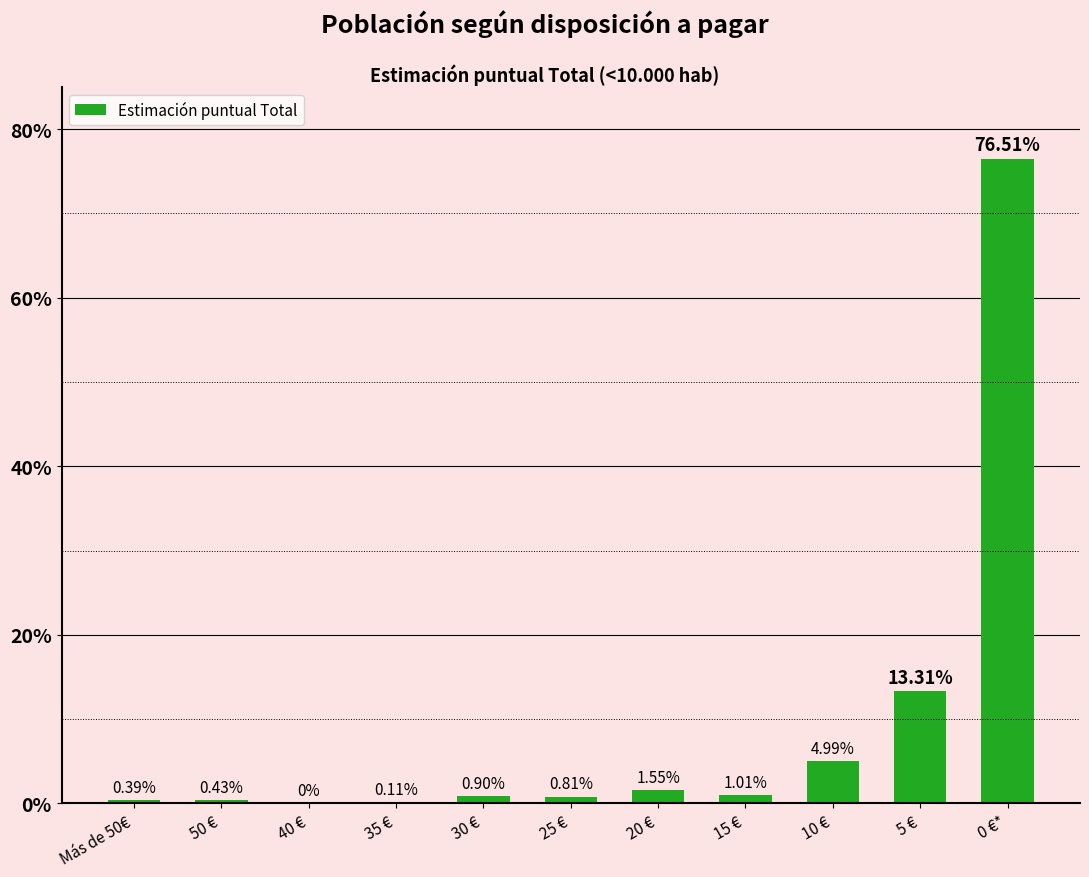

Which has a higher value, 5 € or 20 €?

5 €